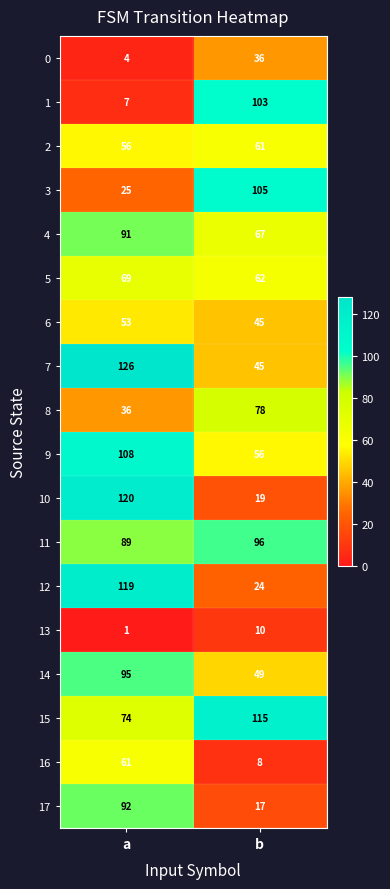

What is the sum of the 8 values at b and a?

114